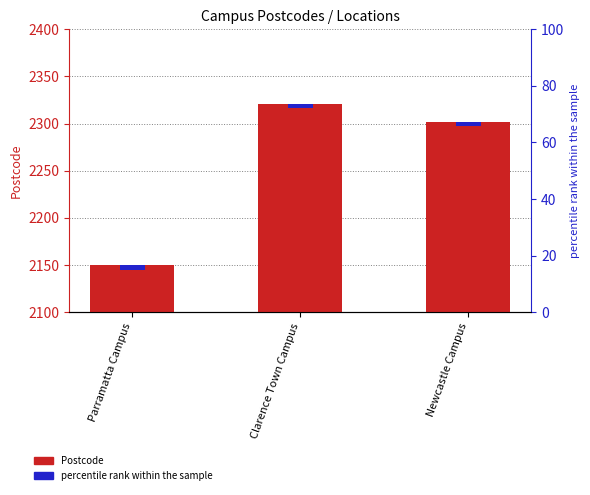

How many values are between 2150 and 2321?

3